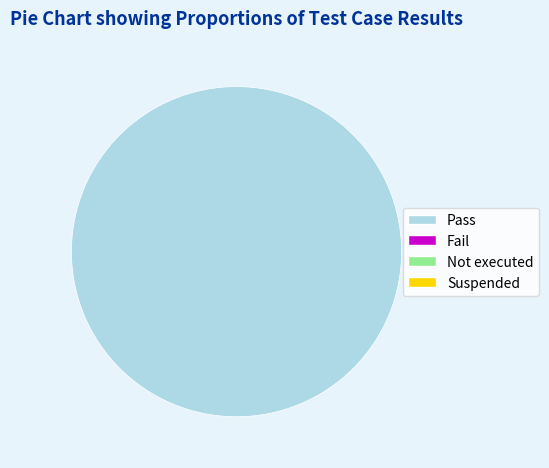

Is there a majority slice in this chart?

Yes